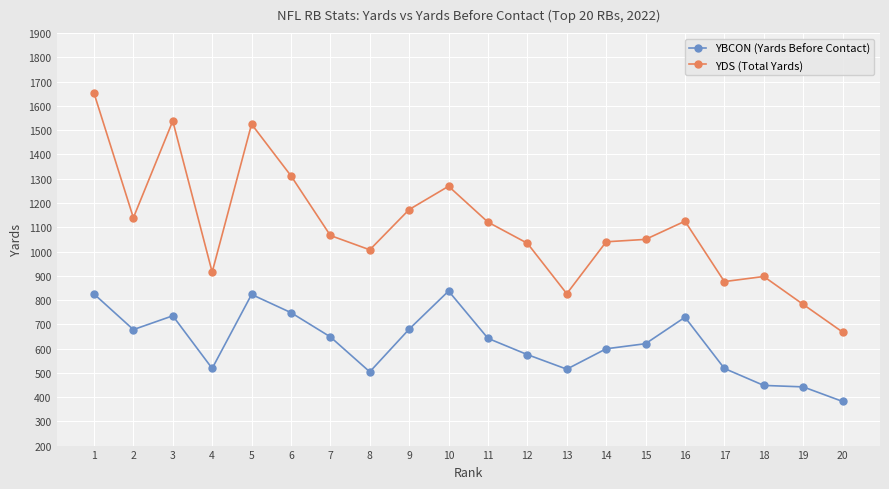

How many lines are shown in the chart?

2